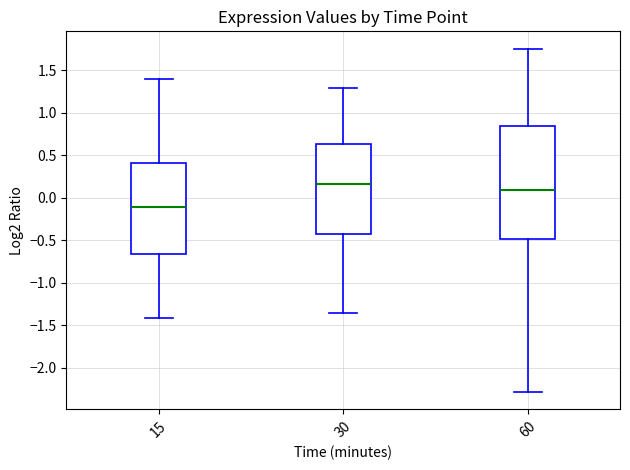

Comparing the boxes themselves (not the whiskers), which one is the tallest?

60